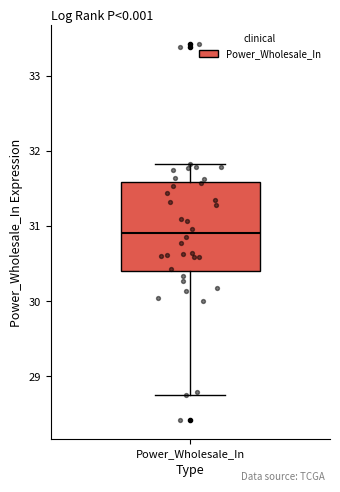

Transcribe this box plot: give where the median line is, the range the box spans, and where the two whiskers end, as read against the y-axis. The values are not printed on the chart, so give them approximately, as read against the axis.

median 30.9, box 30.4 to 31.6, whiskers 28.8 to 31.8